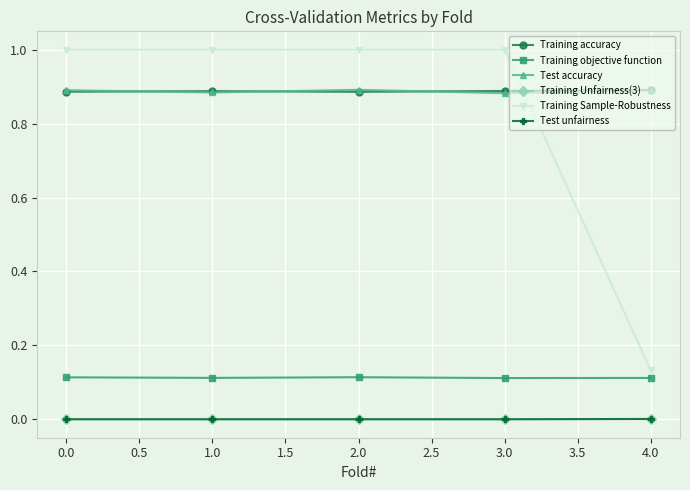

Is the value of Test unfairness at 0.0 greater than the value of Test accuracy at 0.0?

No